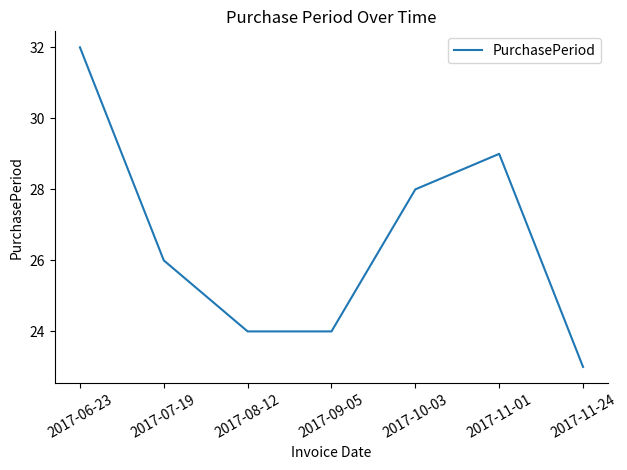

What is the difference between the values at 2017-06-23 and 2017-07-19?

6